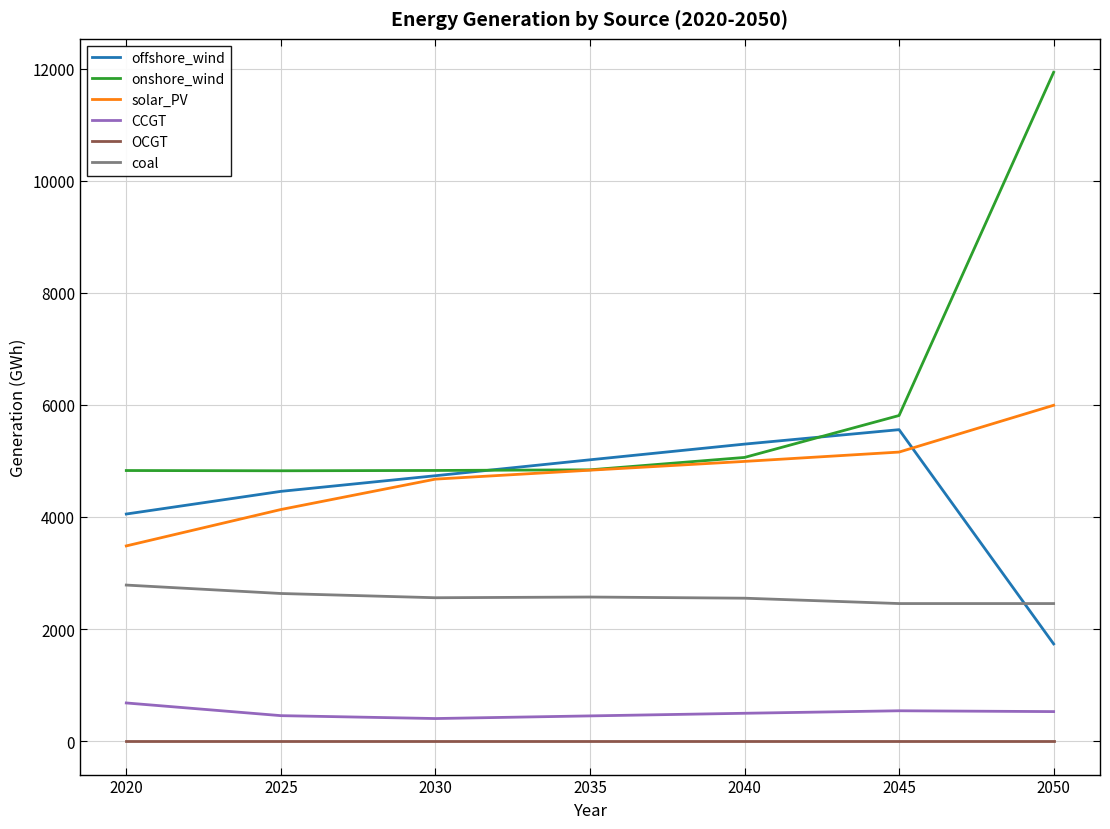

True or false: offshore_wind has a value of 5557.6 at 2045.

True